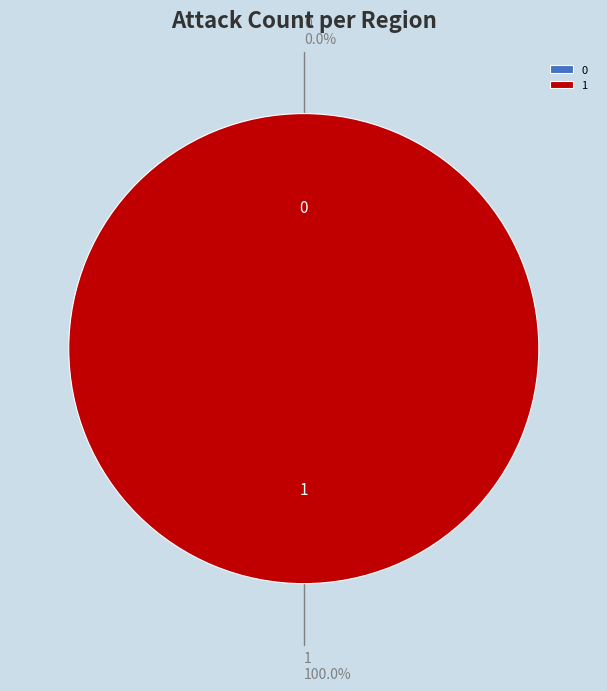

Combined, do 0 and 1 account for over 50%?

Yes